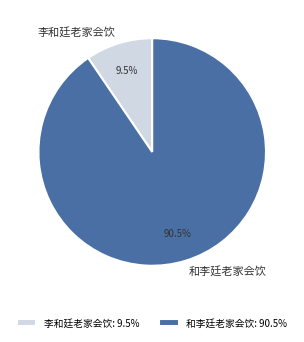

Does 和李廷老家会饮 represent more than half of the total?

Yes